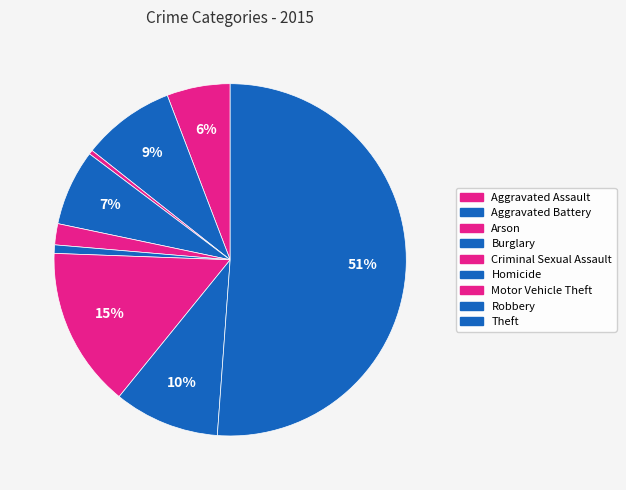

Rank the categories by value from lowest to highest.

Arson, Homicide, Criminal Sexual Assault, Aggravated Assault, Burglary, Aggravated Battery, Robbery, Motor Vehicle Theft, Theft